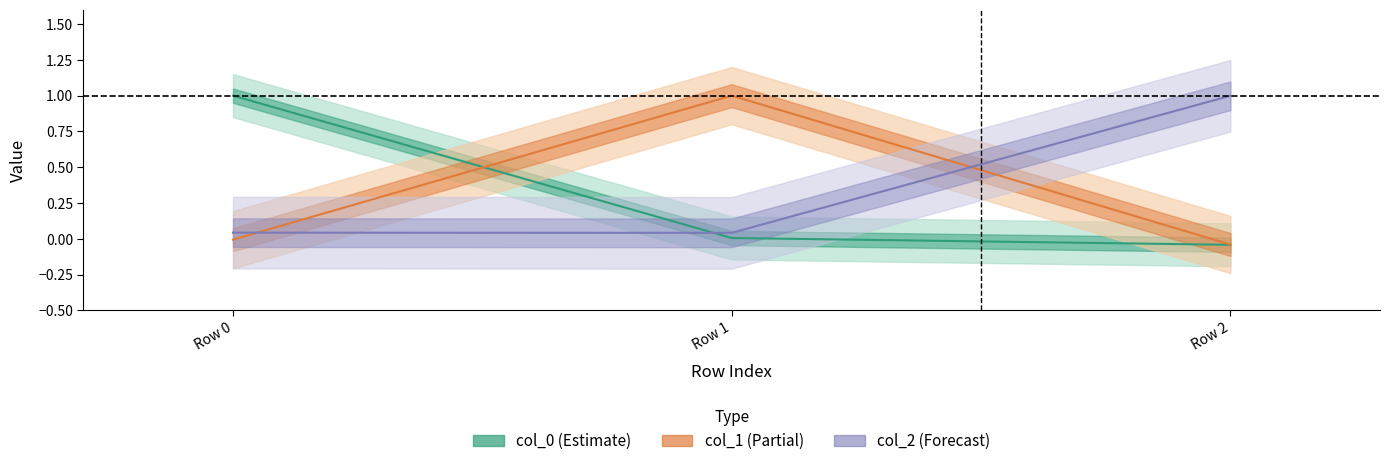

Which series changed the most between Row 0 and Row 1?

col_1 (Partial)